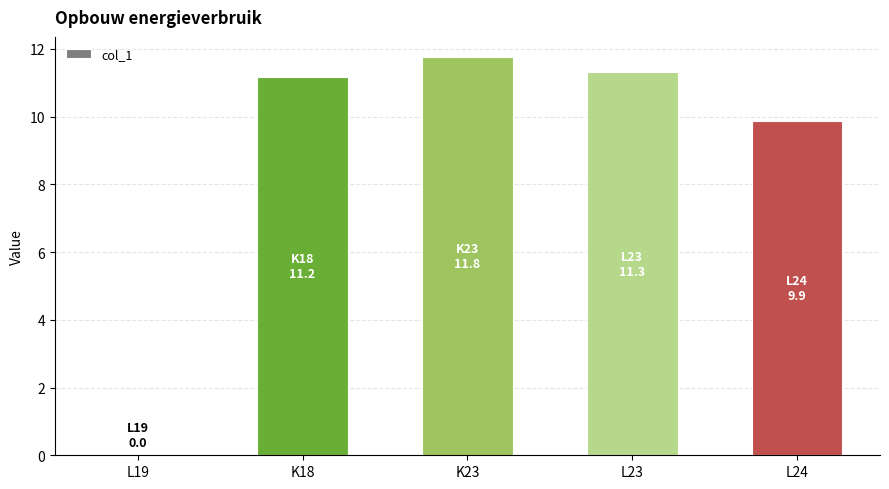

Which has a higher value, K18 or L24?

K18